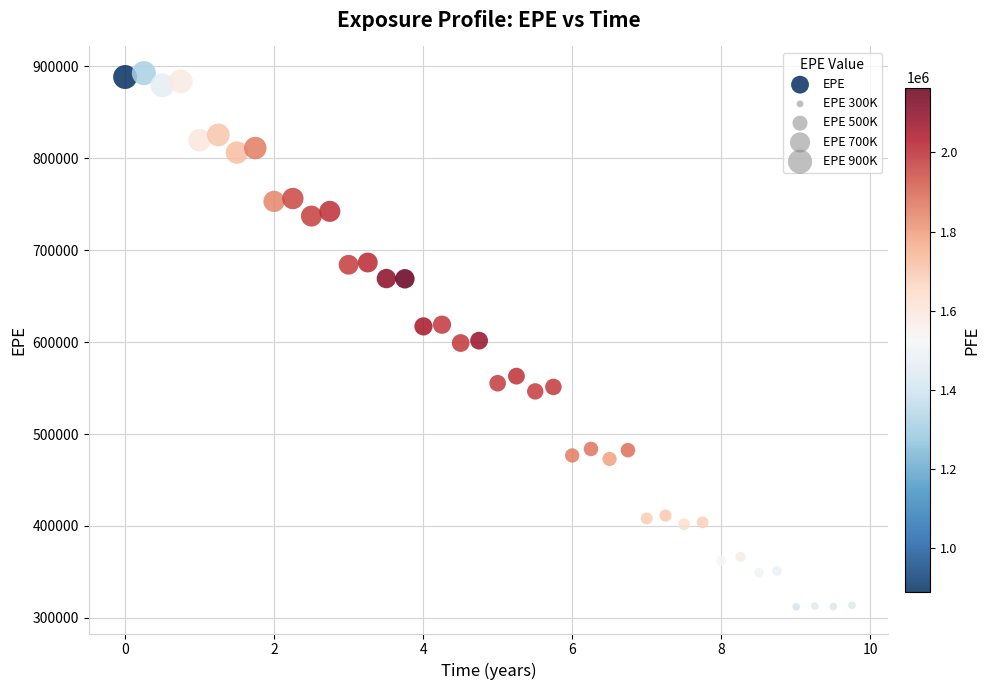

What is the range of Y values (max minus min)?

580673.8